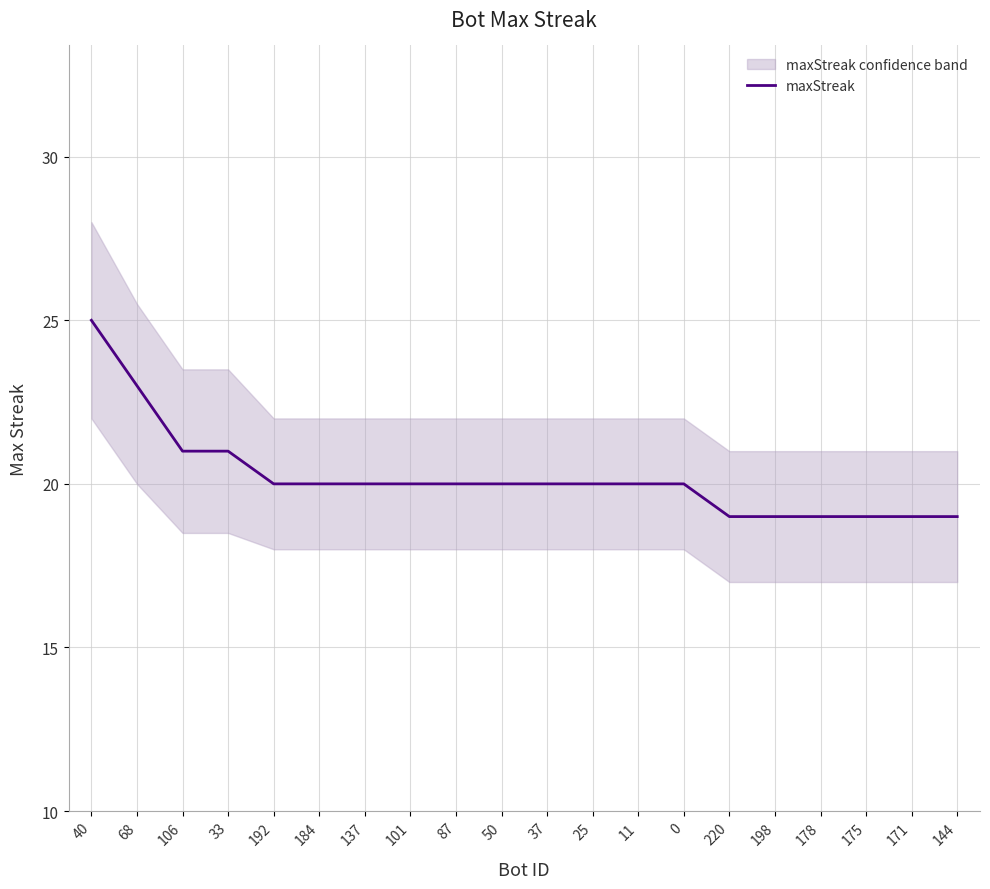

List the labels in order of value, smallest first.

220, 198, 178, 175, 171, 144, 192, 184, 137, 101, 87, 50, 37, 25, 11, 0, 106, 33, 68, 40